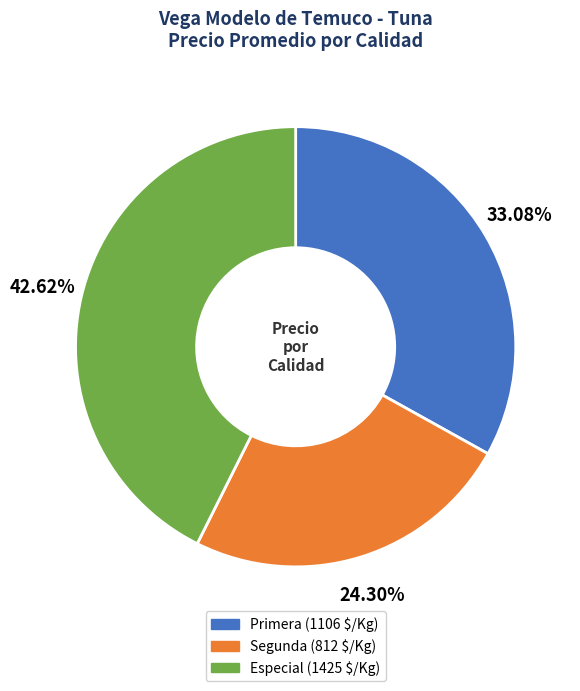

How many slices are in this pie chart?

3